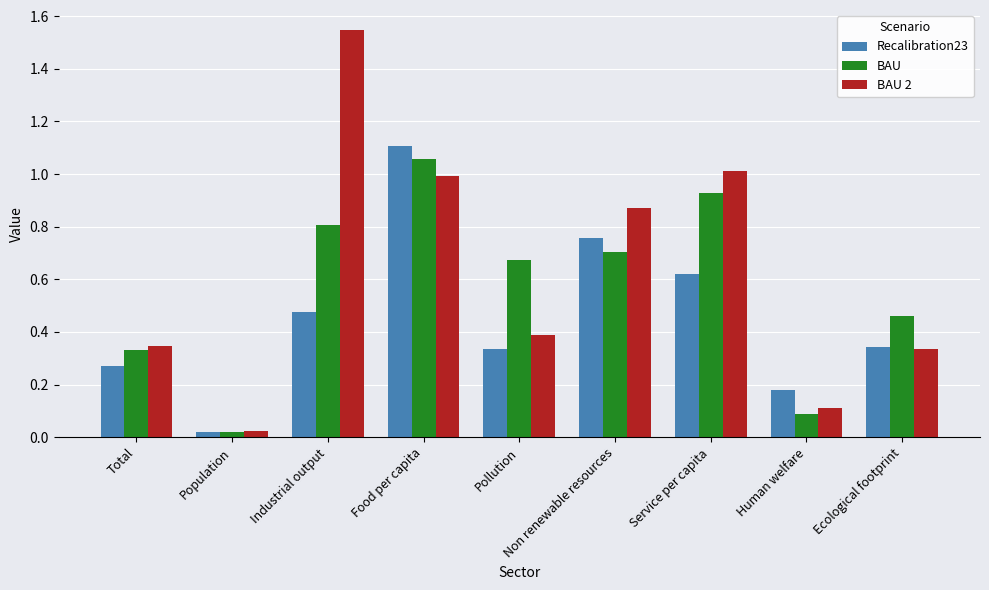

Which series changed the most between Pollution and Service per capita?

BAU 2